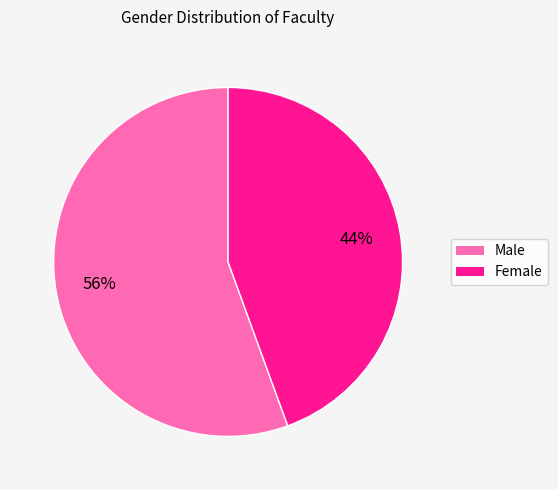

How many slices are in this pie chart?

2